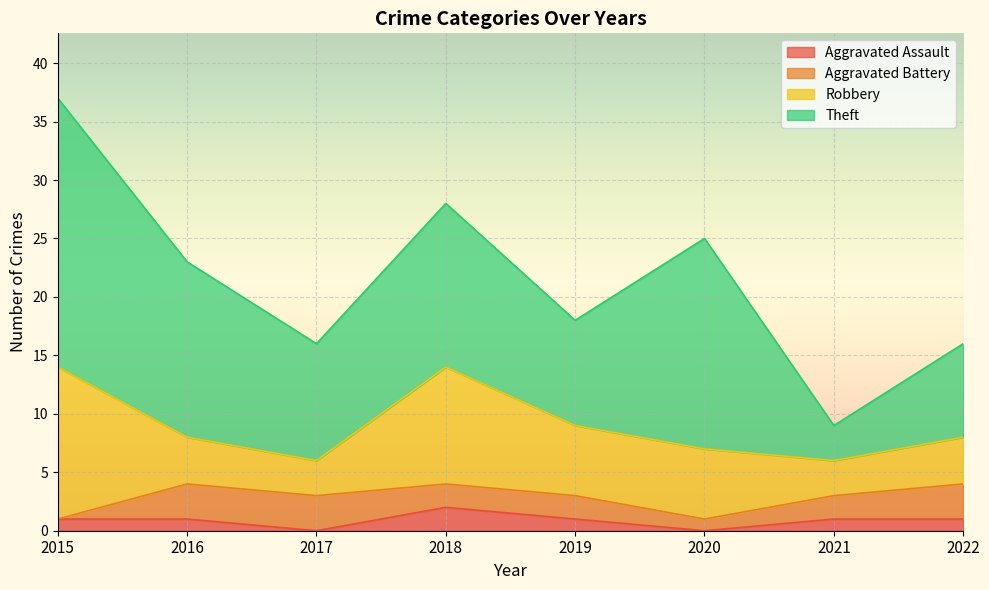

True or false: Theft and Robbery intersect in this chart.

False